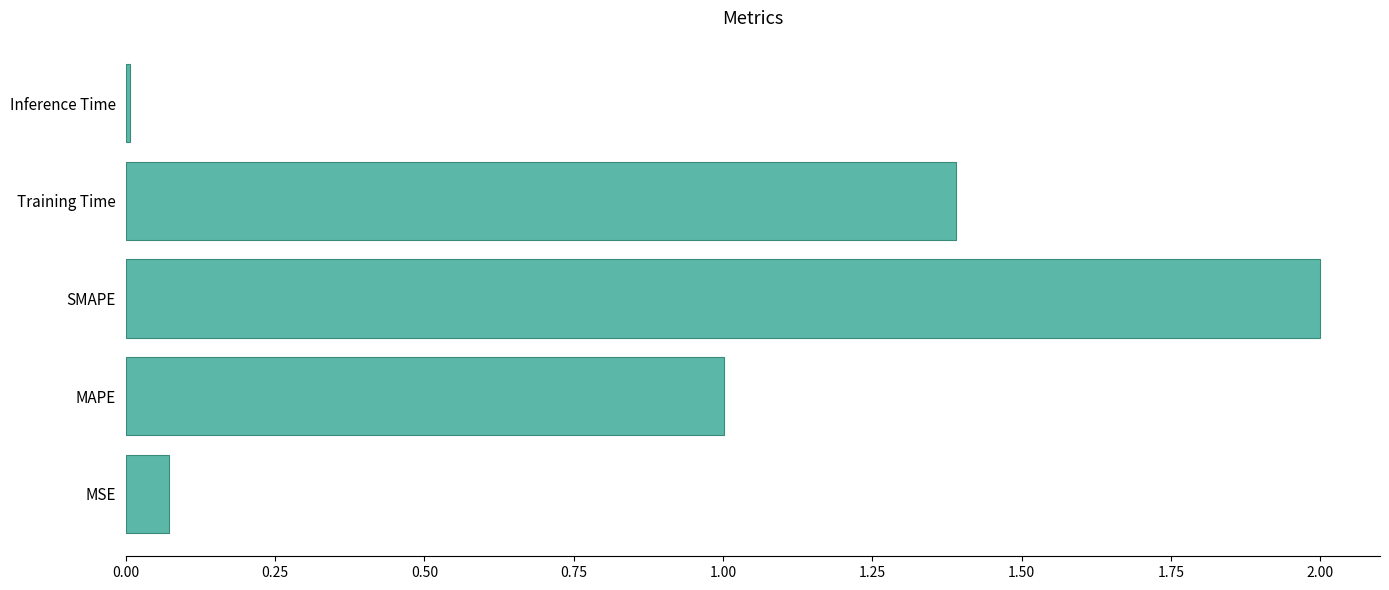

How many values exceed 1?

3